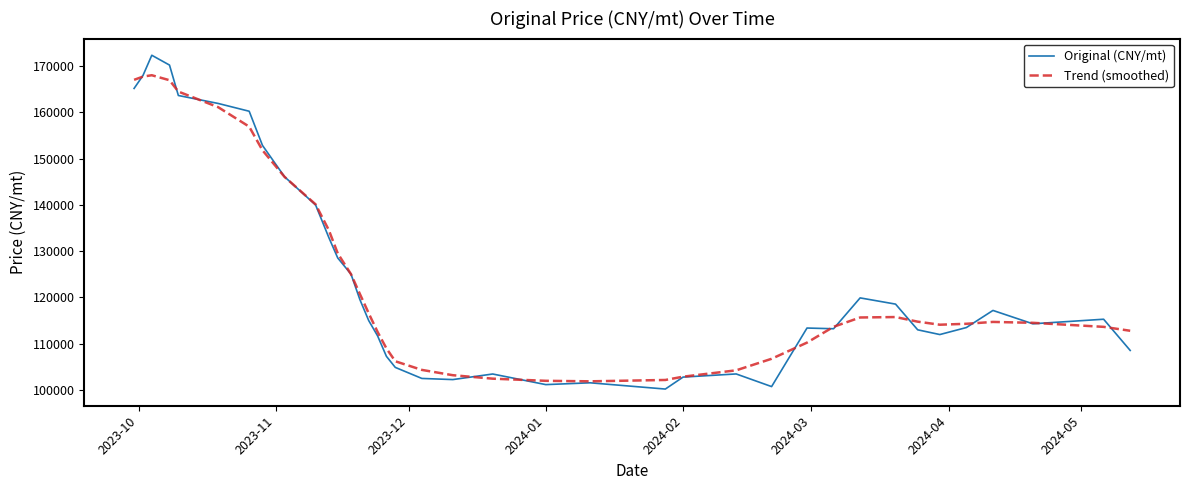

What is the difference between the maximum and minimum values in the Trend (smoothed) series?

66183.6